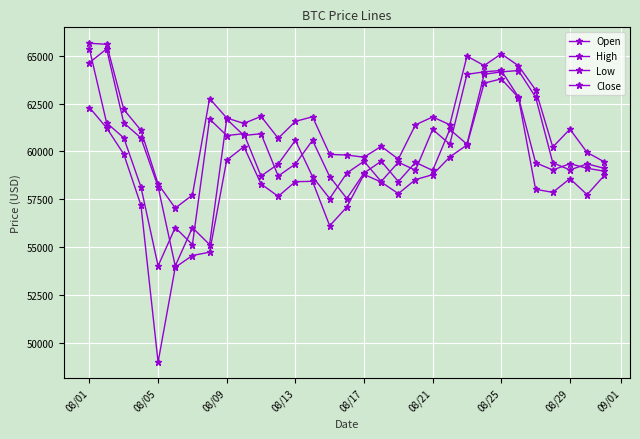

How many data points does each series have?

31